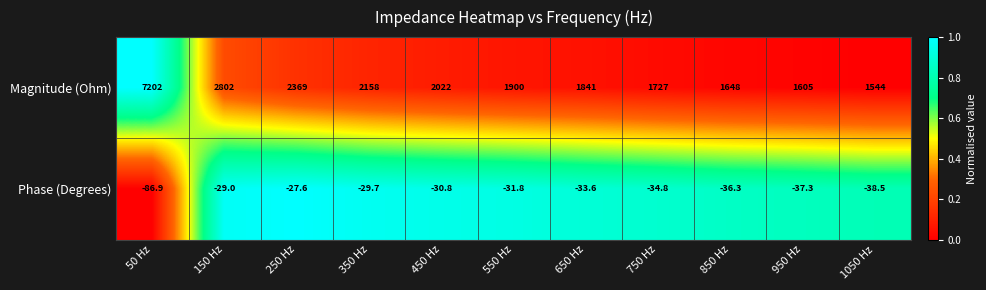

At how many categories does at least one series exceed 0?

11